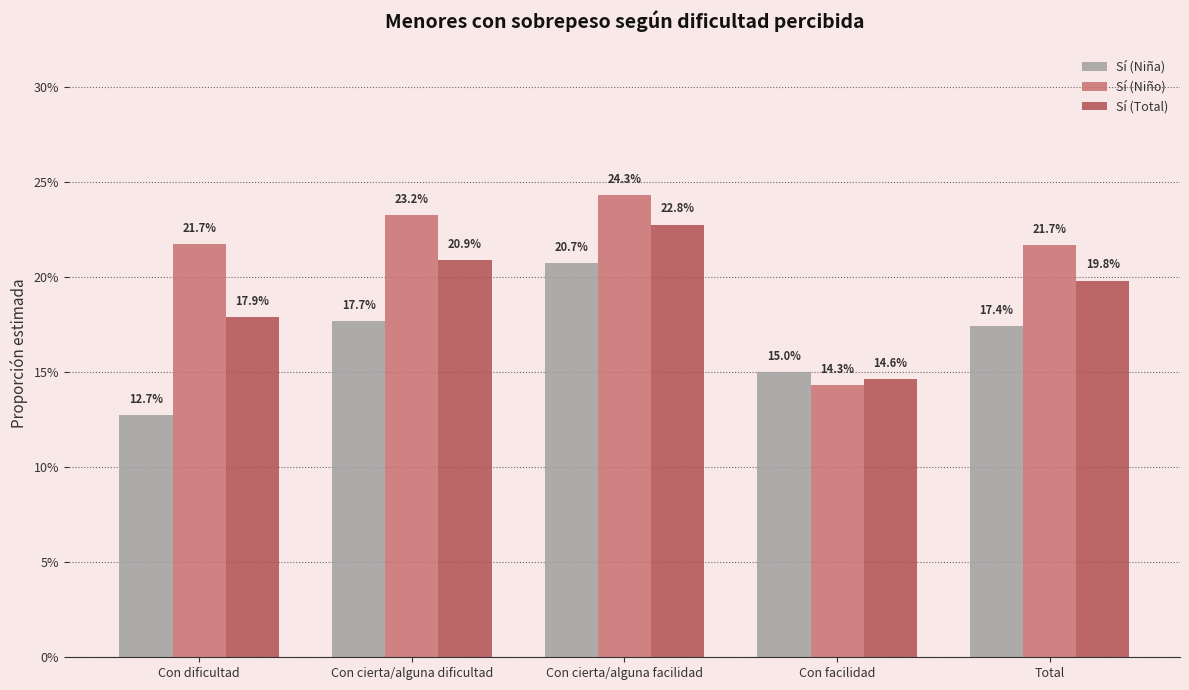

What are all the series names shown in the legend?

Sí (Niña), Sí (Niño), Sí (Total)